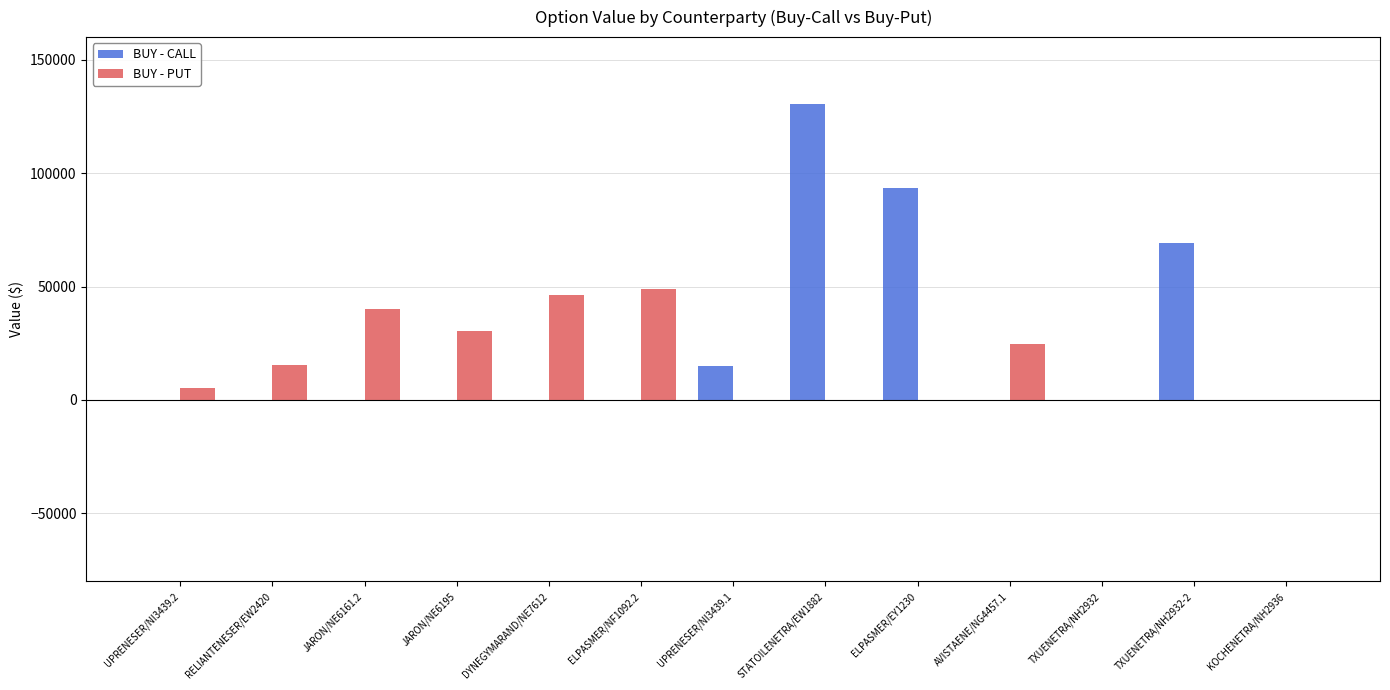

Which series has the largest total across all categories?

BUY - CALL